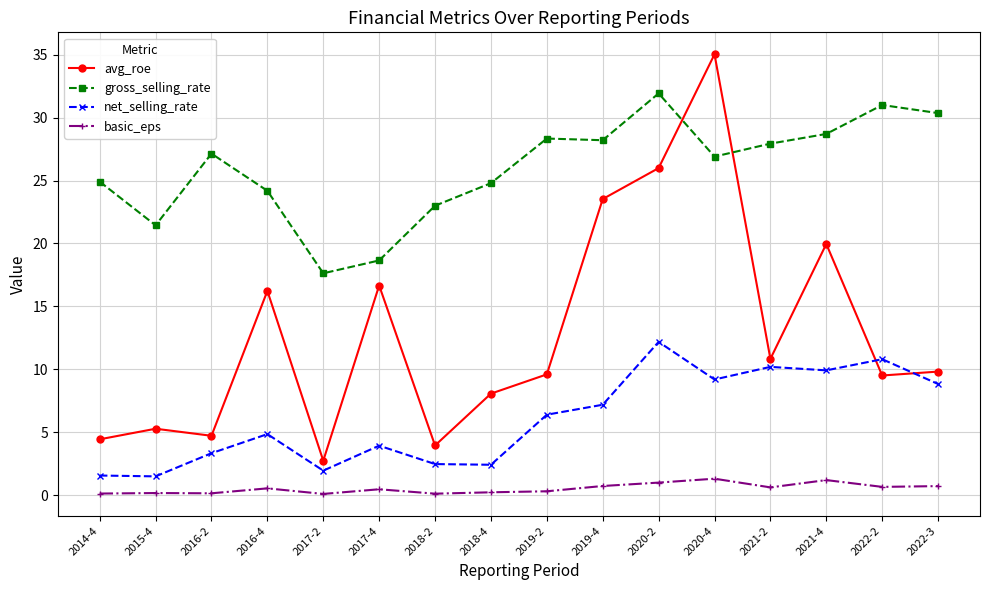

Which series has the largest range (max minus min)?

avg_roe